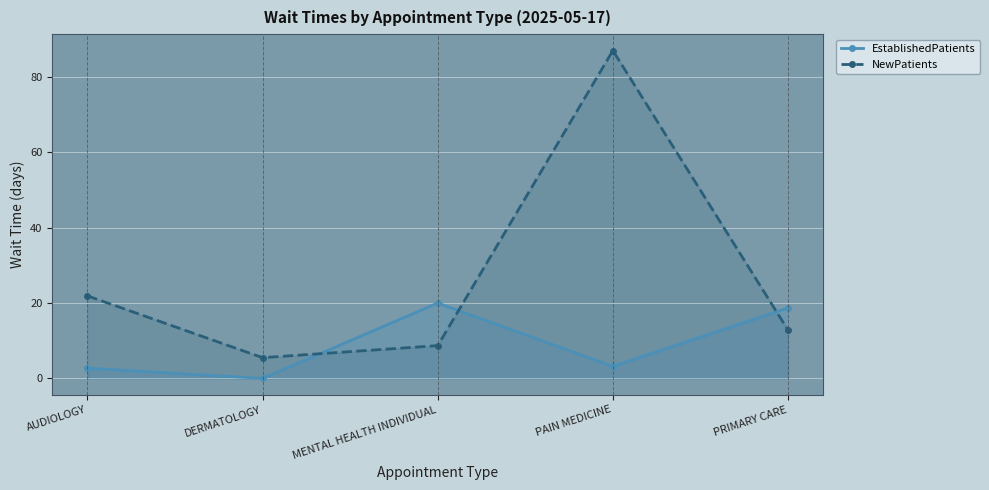

Is it true that EstablishedPatients equals 4.4 at PRIMARY CARE?

False